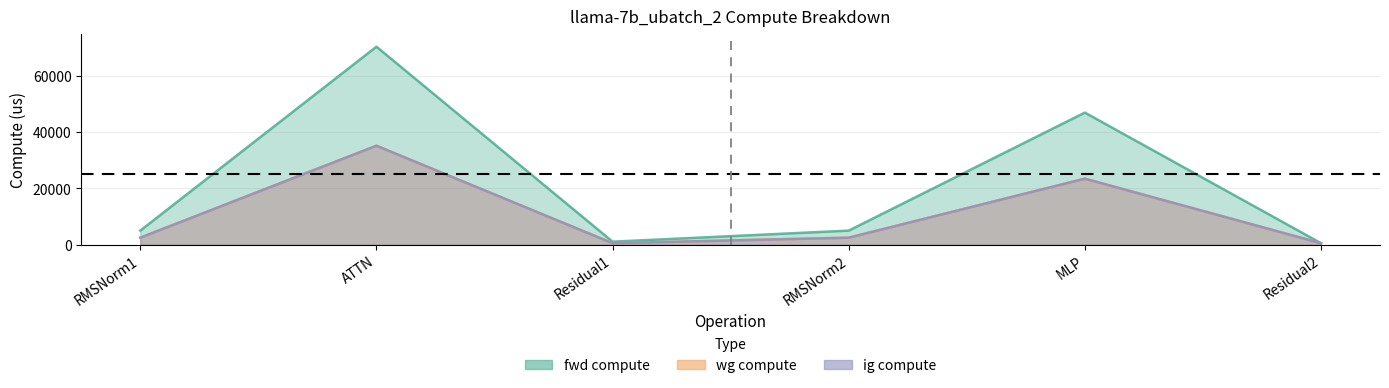

Which category has the lowest value across all series?

Residual2